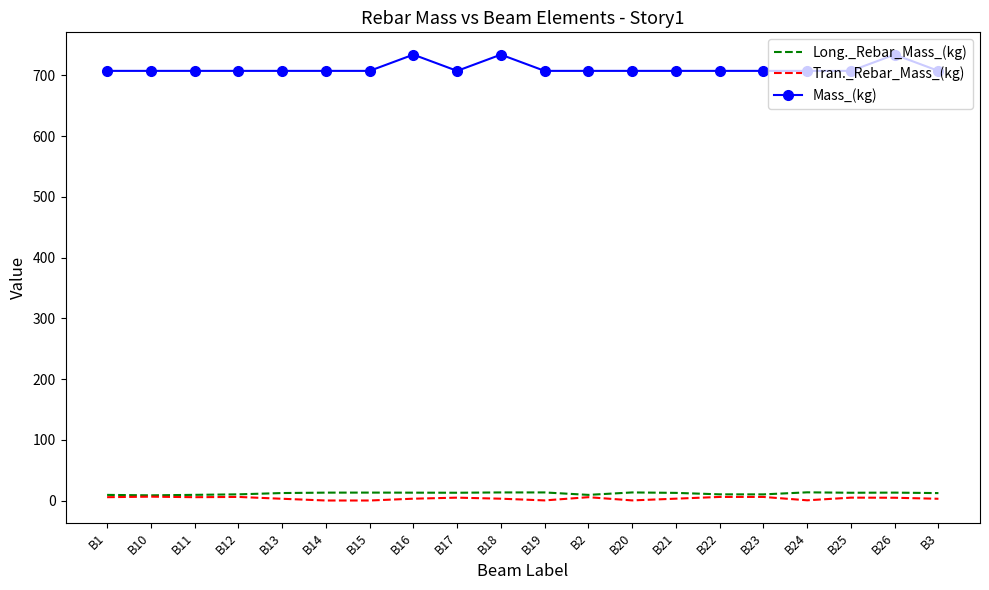

Read the Tran._Rebar_Mass_(kg) value at B22.

6.0